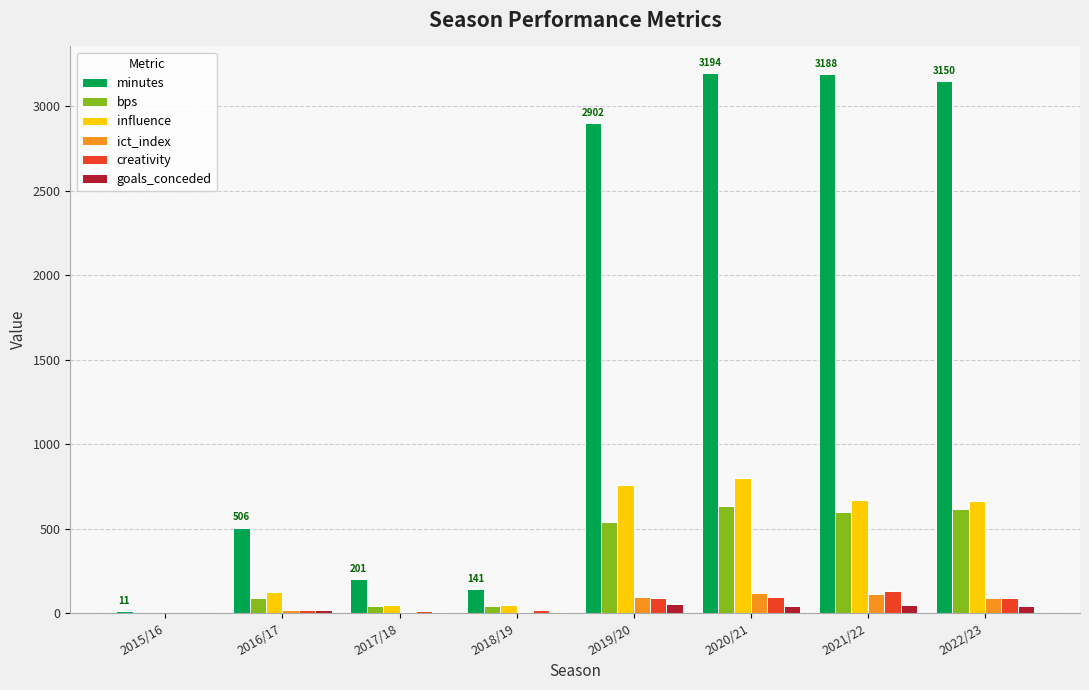

Is the value of creativity at 2018/19 greater than the value of minutes at 2018/19?

No